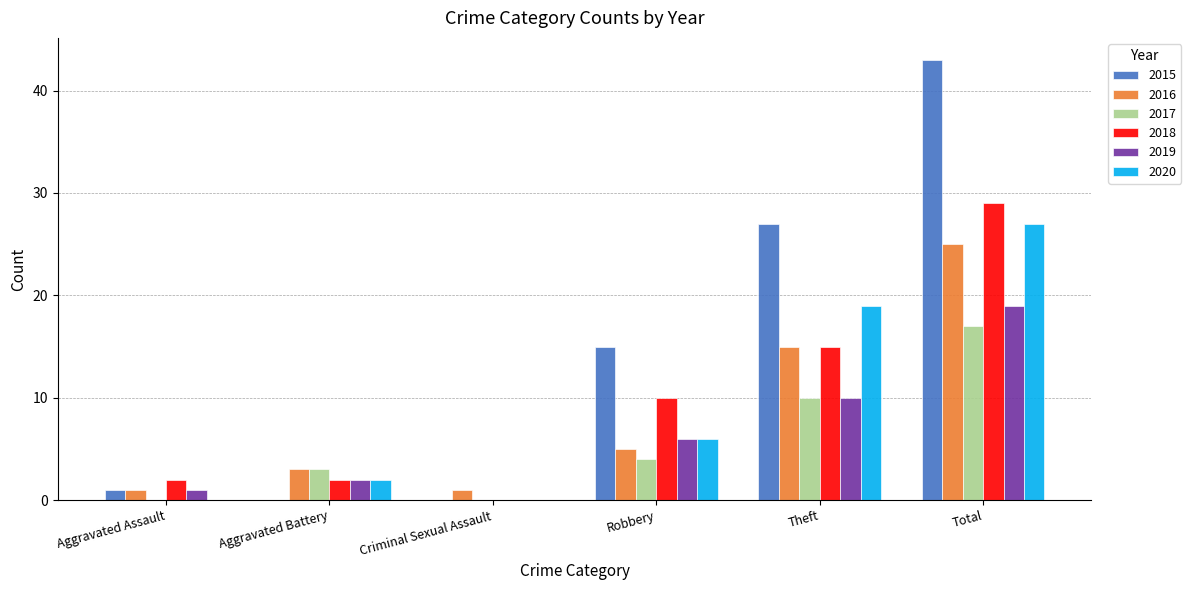

What is the greatest value displayed?

43